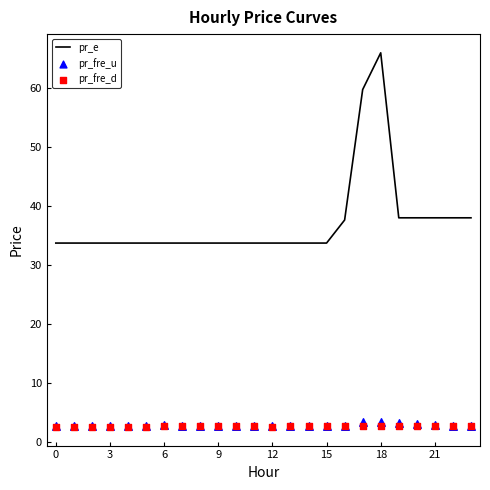

At how many categories does at least one series exceed 58?

2